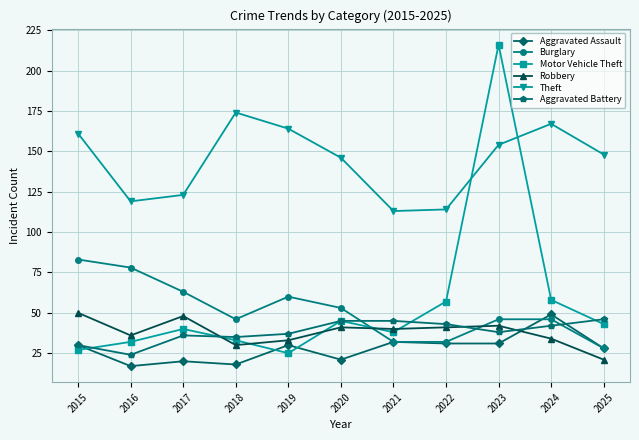

Reading left to right, what are all the values shown in this chart?

Aggravated Assault: 2015=30	2016=17	2017=20	2018=18	2019=30	2020=21	2021=32	2022=31	2023=31	2024=49	2025=28
Burglary: 2015=83	2016=78	2017=63	2018=46	2019=60	2020=53	2021=32	2022=32	2023=46	2024=46	2025=28
Motor Vehicle Theft: 2015=27	2016=32	2017=40	2018=33	2019=25	2020=45	2021=38	2022=57	2023=216	2024=58	2025=43
Robbery: 2015=50	2016=36	2017=48	2018=30	2019=33	2020=41	2021=40	2022=41	2023=42	2024=34	2025=21
Theft: 2015=161	2016=119	2017=123	2018=174	2019=164	2020=146	2021=113	2022=114	2023=154	2024=167	2025=148
Aggravated Battery: 2015=30	2016=24	2017=36	2018=35	2019=37	2020=45	2021=45	2022=43	2023=38	2024=42	2025=46